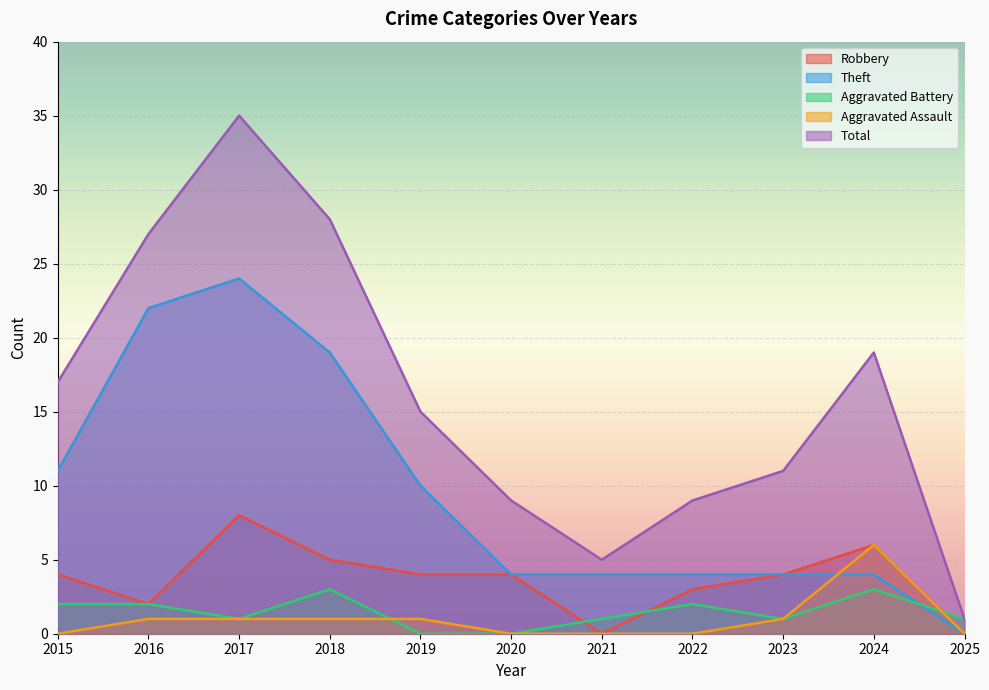

How many values in the Aggravated Battery series exceed 1?

5